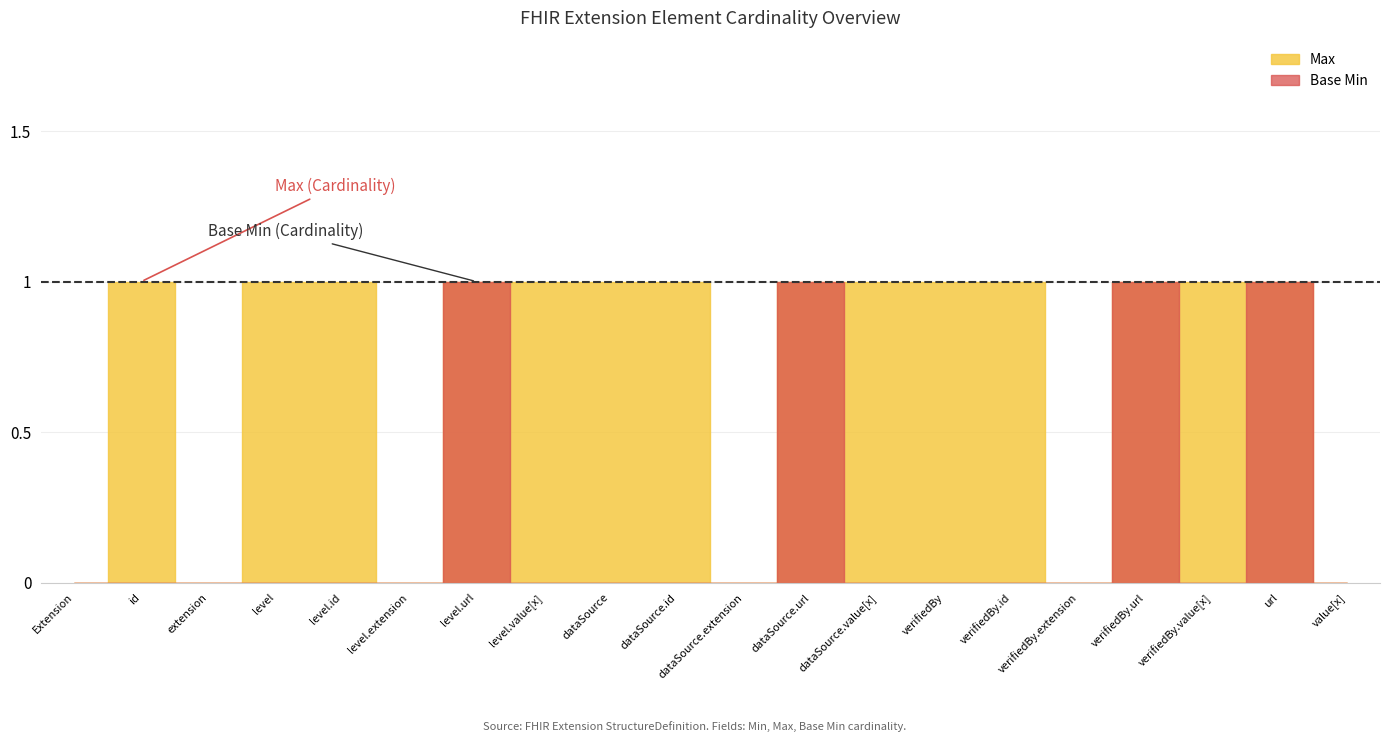

True or false: Max and Base Min cross at least once.

False